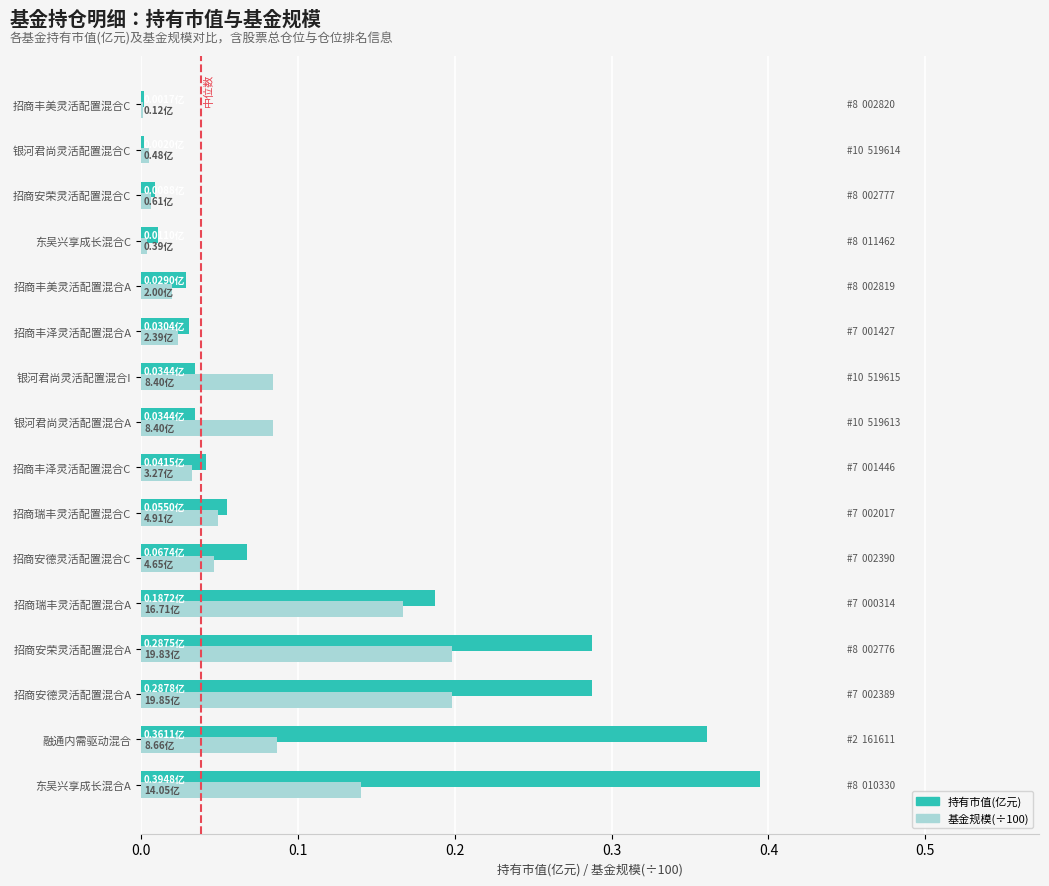

At which category is the sum across all series the highest?

东吴兴享成长混合A